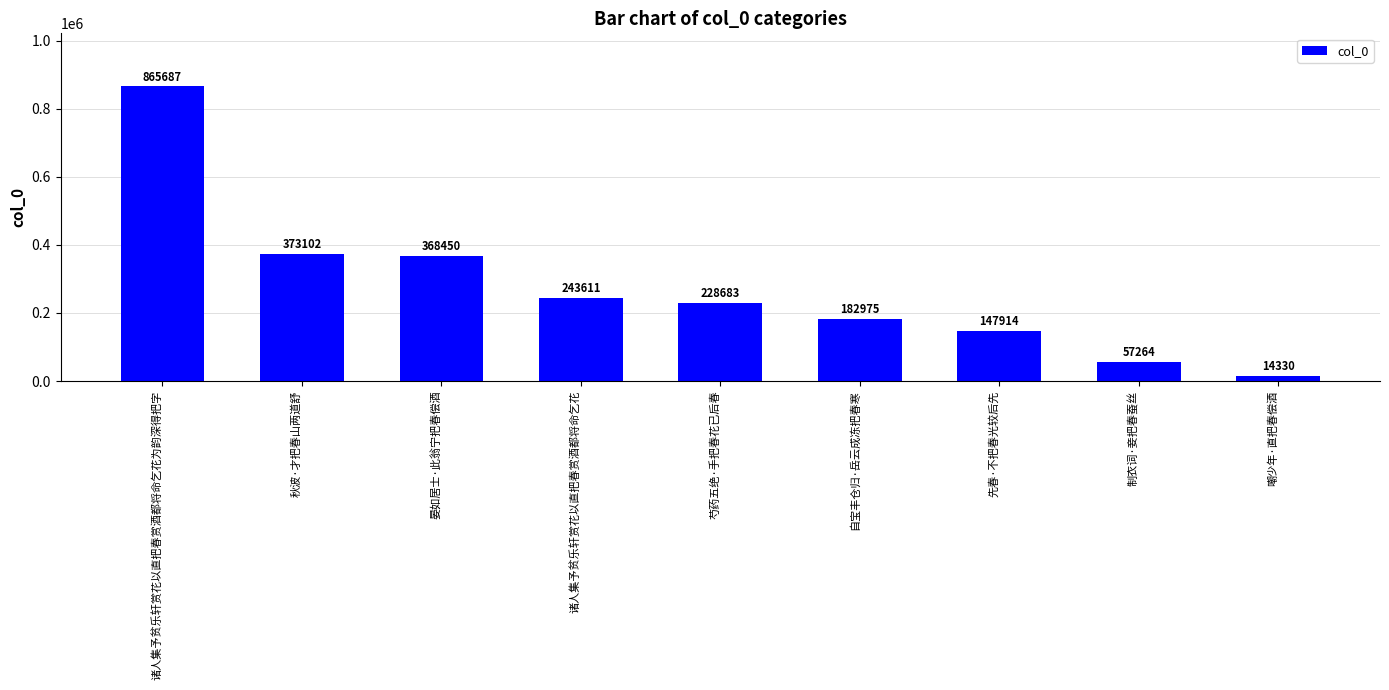

Reading left to right, extract all data points from this chart.

865687	373102	368450	243611	228683	182975	147914	57264	14330